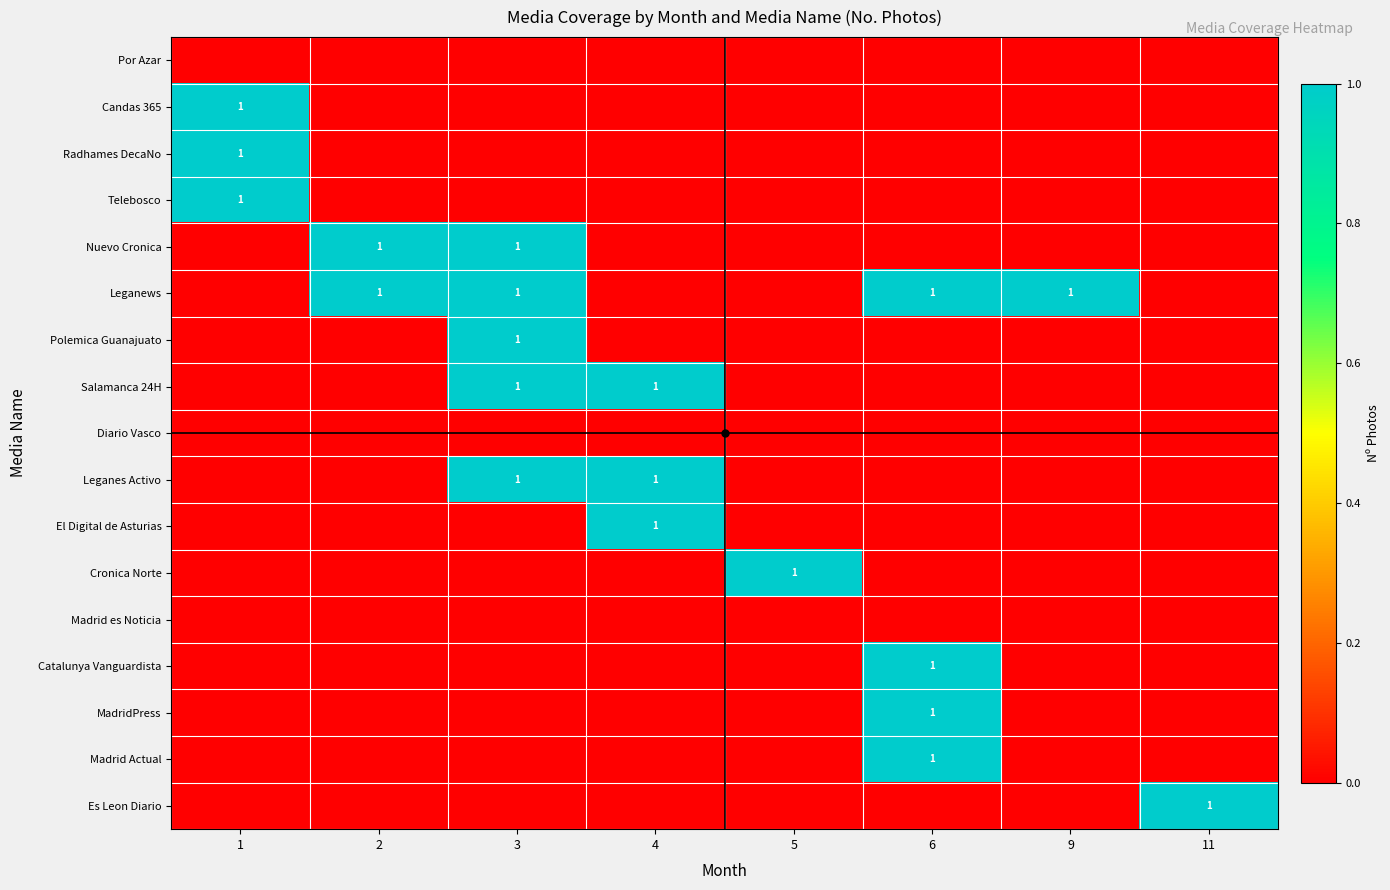

Which series has the widest spread of values?

Candas 365